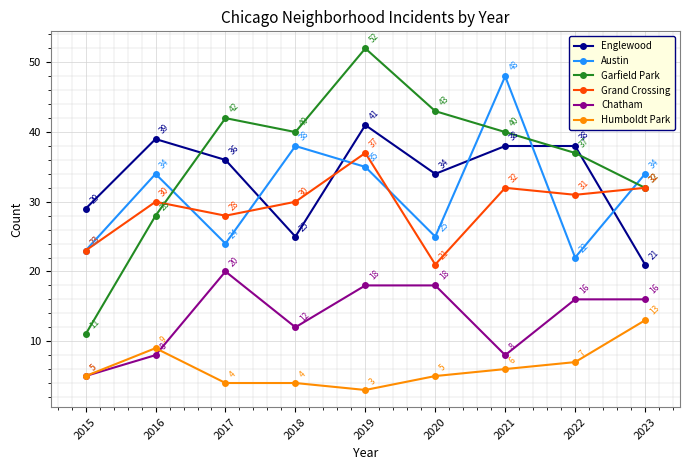

What are all the series names shown in the legend?

Englewood, Austin, Garfield Park, Grand Crossing, Chatham, Humboldt Park